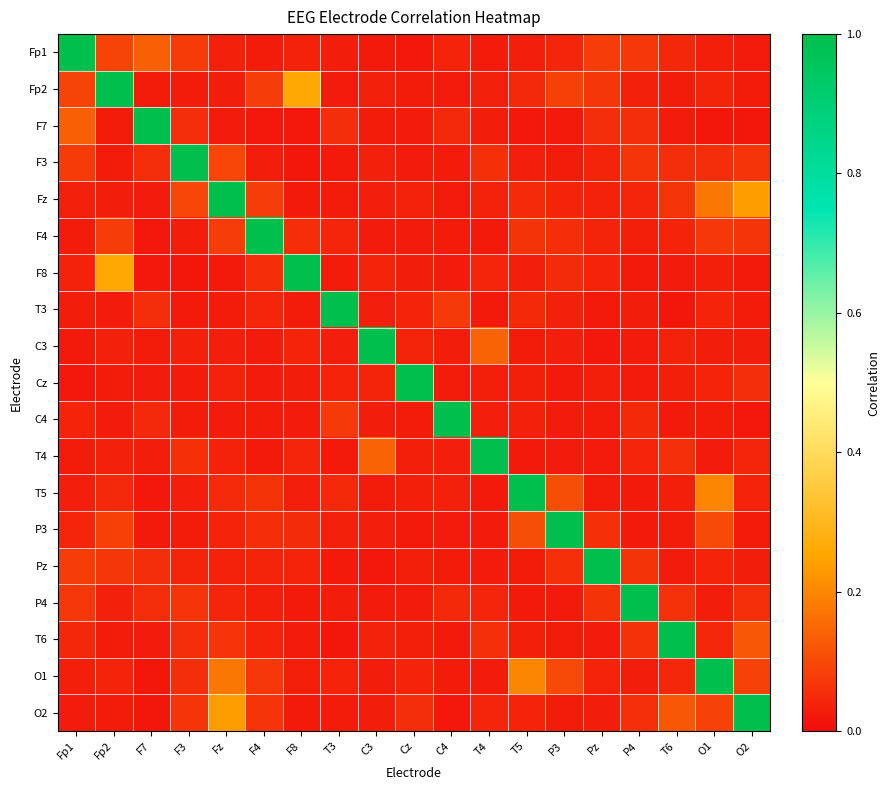

At how many categories does at least one series exceed 0?

19